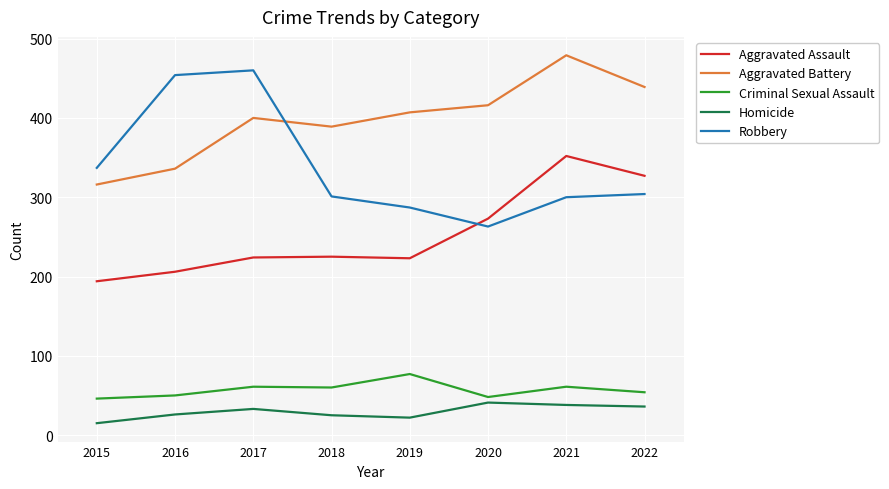

What is the sum of all Aggravated Assault values?

2024